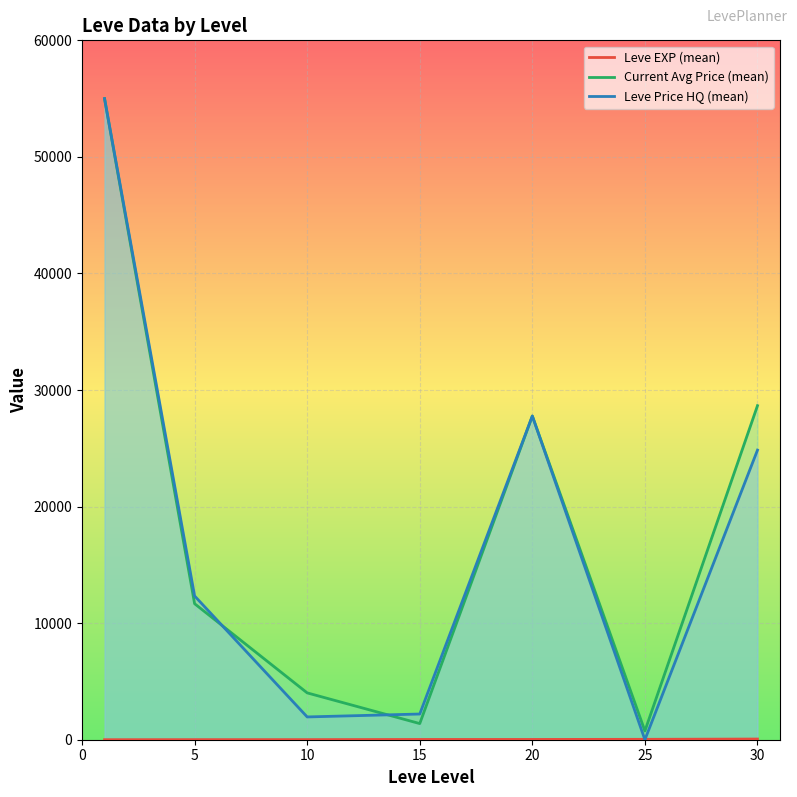

Reading left to right, list all the values displayed in this chart.

Leve EXP (mean): 1.3	6.2	7.7	22.3	23.3	34.7	59.0
Current Avg Price (mean): 55000.0	11668.5	4017.5	1385.3	27770.8	752.5	28656.8
Leve Price HQ (mean): 55000.0	12333.2	1954.7	2204.8	27770.8	0.0	24844.2